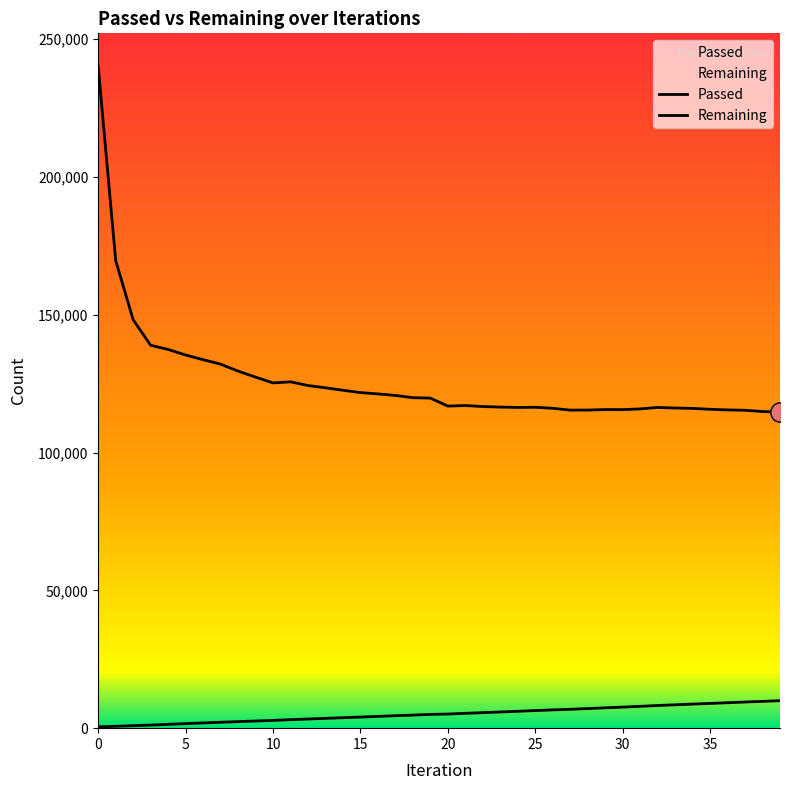

Does the chart display data point markers on the line(s)?

No